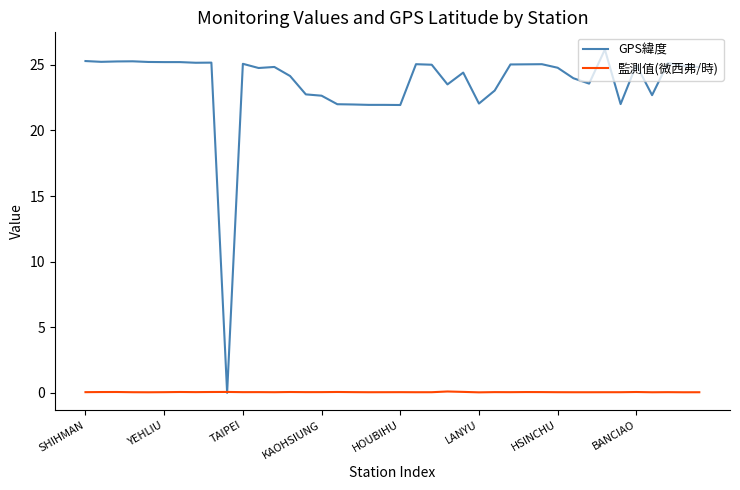

List the series in order of their overall mean, lowest first.

監測值(微西弗/時), GPS緯度